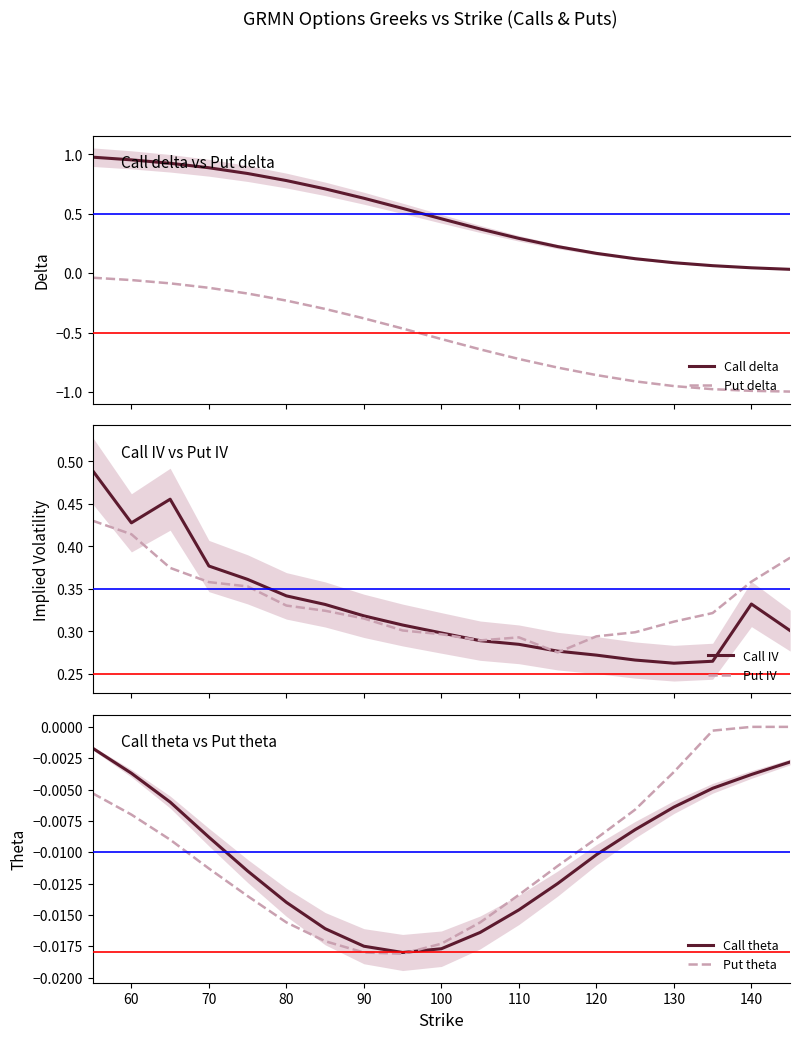

True or false: Call delta and Put delta intersect in this chart.

False